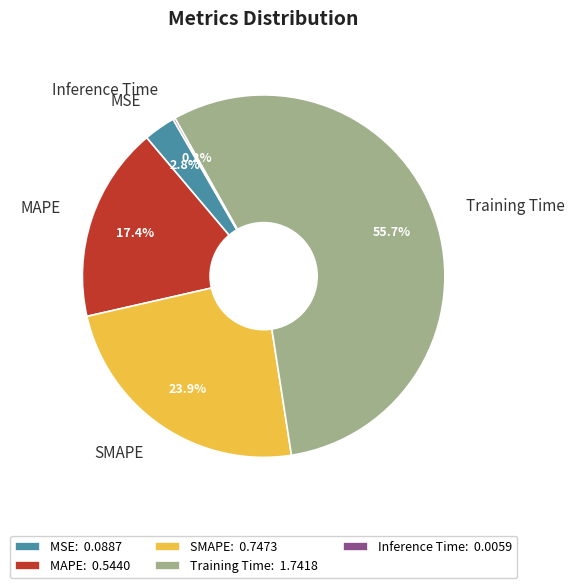

Between SMAPE and MAPE, which is larger?

SMAPE